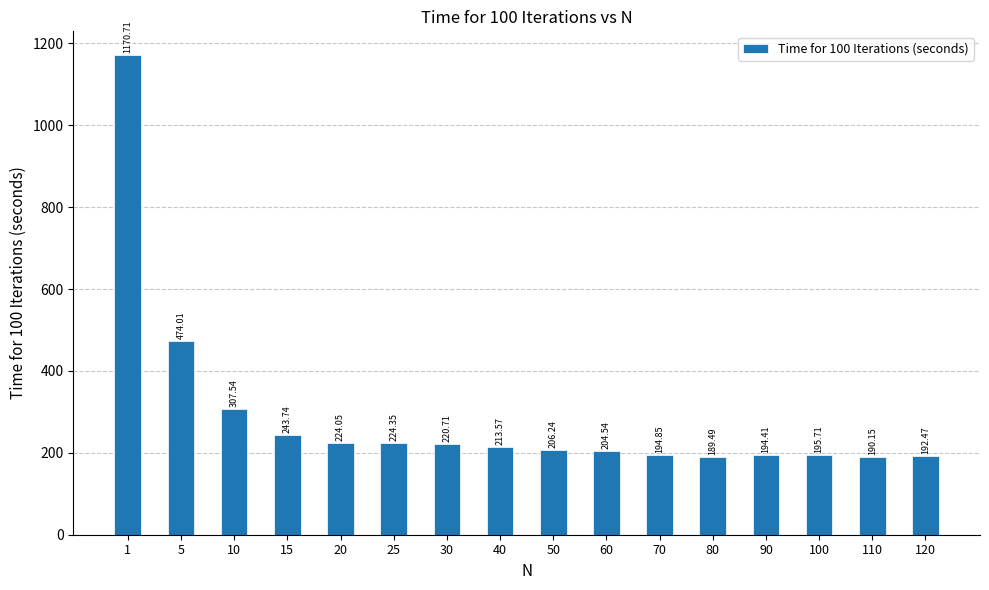

What is the sum of the values at 60 and 40?

418.1